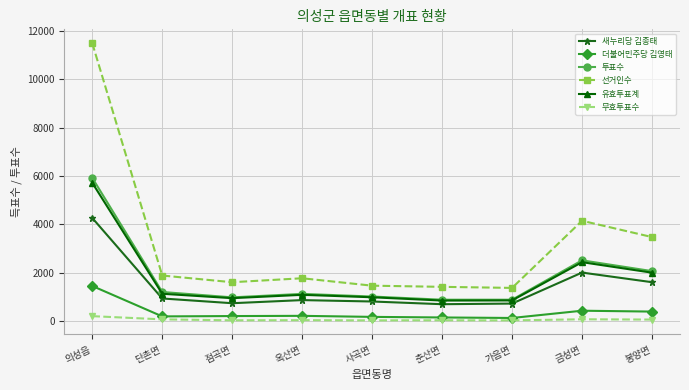

The 선거인수 series shows 1608 at 점곡면. True or false?

True